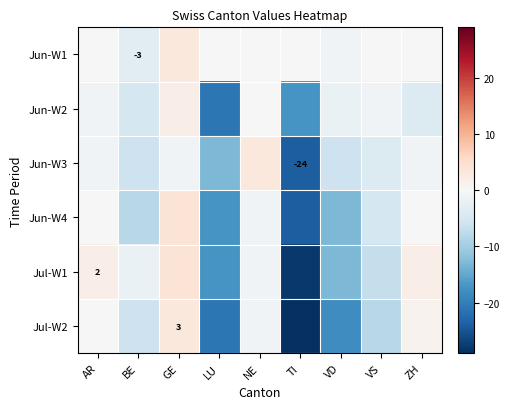

Is it true that Jun-W1 equals -5 at BE?

False